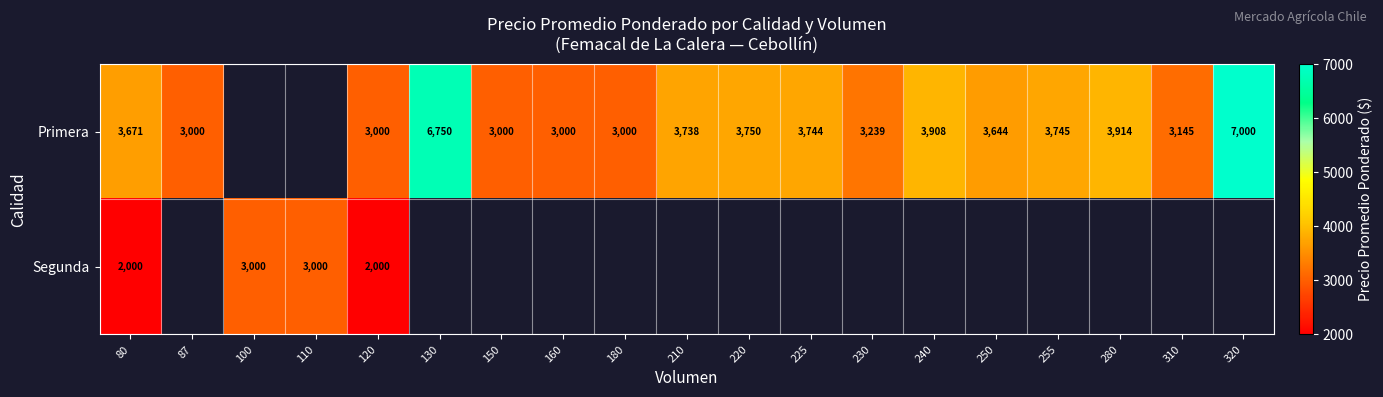

The Primera series shows 3239 at 230. True or false?

True